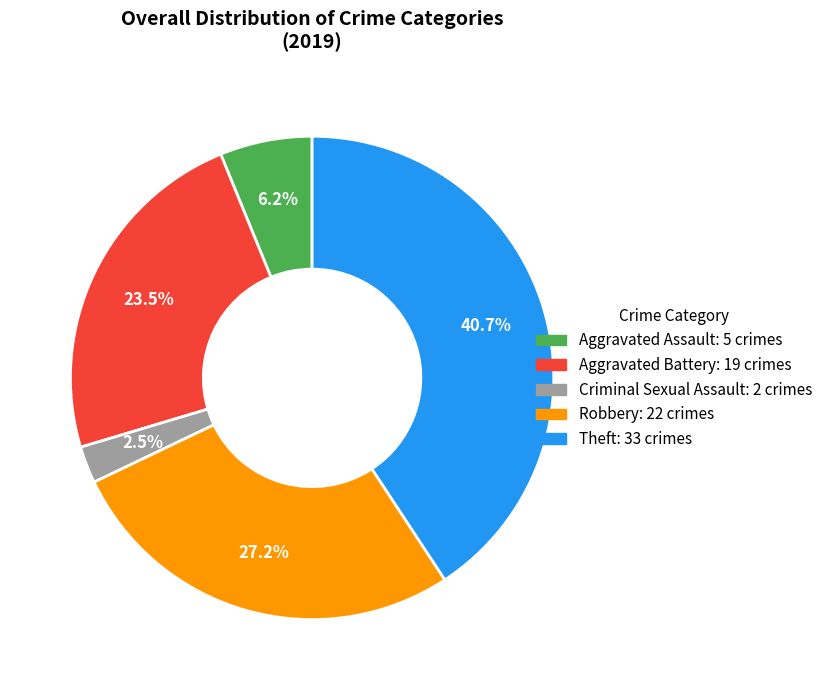

Is the sum of Robbery and Theft greater than half?

Yes